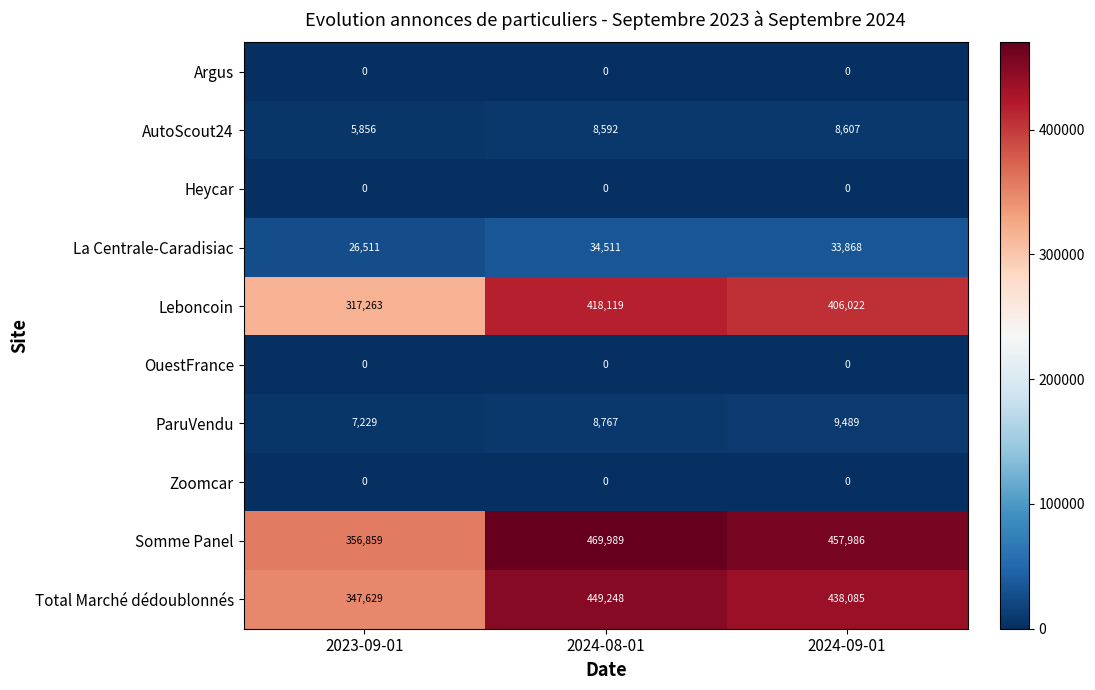

Where does the Somme Panel series first go above 457986?

2024-08-01